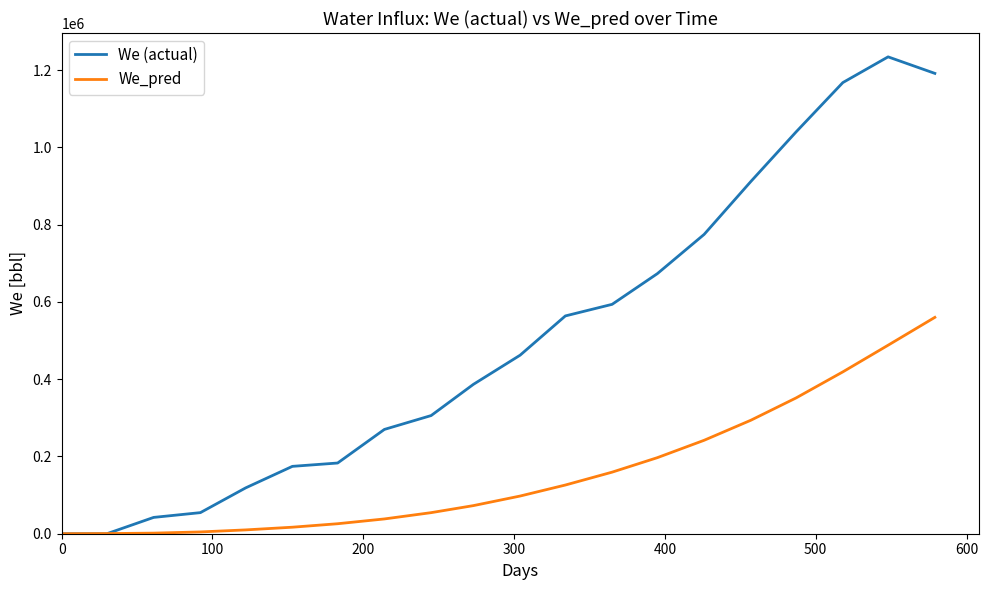

Which series has the largest total across all categories?

We (actual)